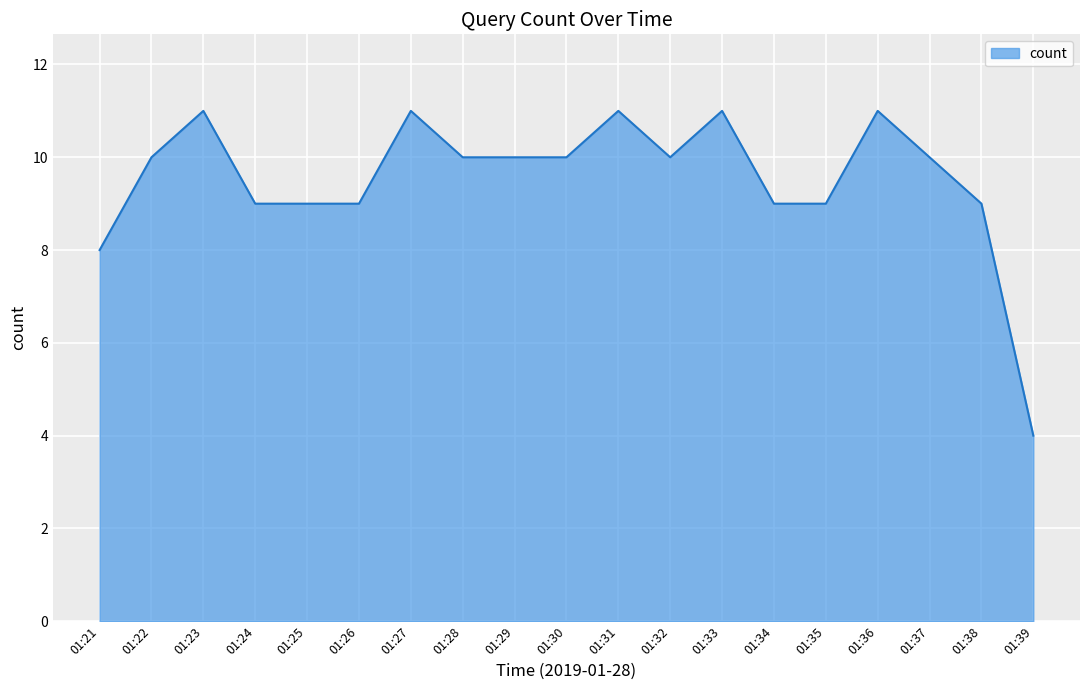

True or false: the data has more than 1 interior local peaks.

True